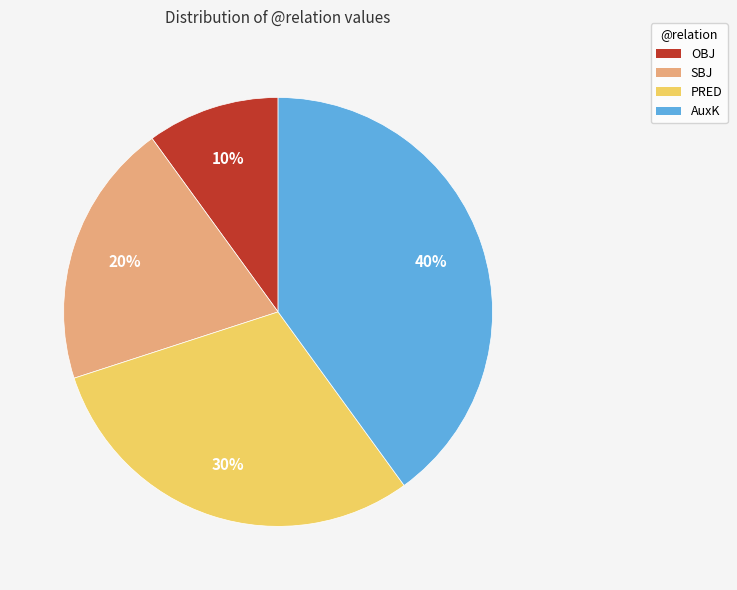

To the nearest percent, what is the combined percentage of OBJ and SBJ?

30%